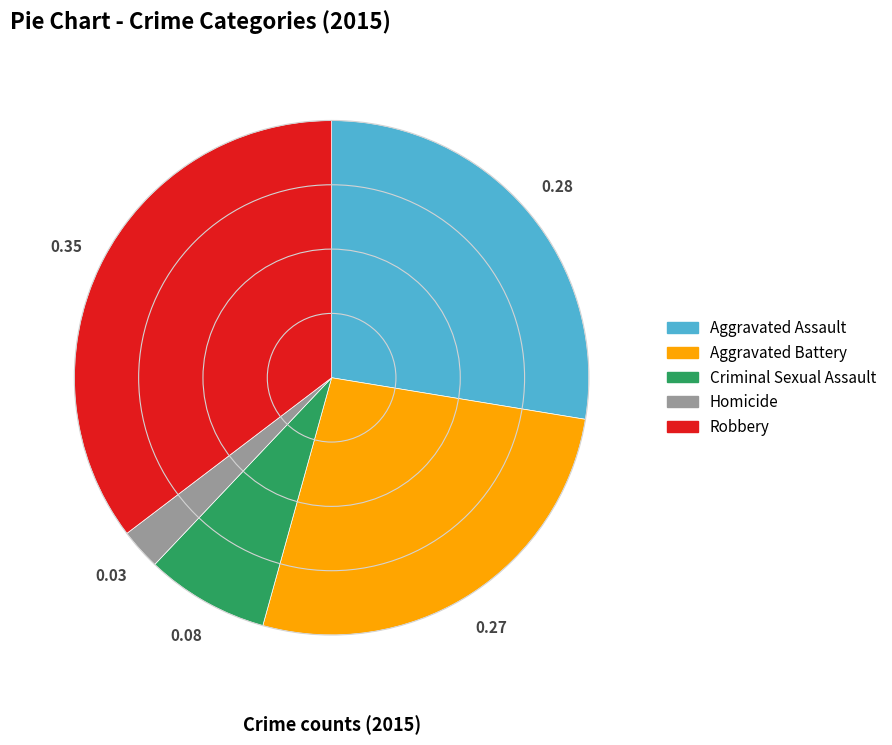

Rank the categories by value from highest to lowest.

Robbery, Aggravated Assault, Aggravated Battery, Criminal Sexual Assault, Homicide